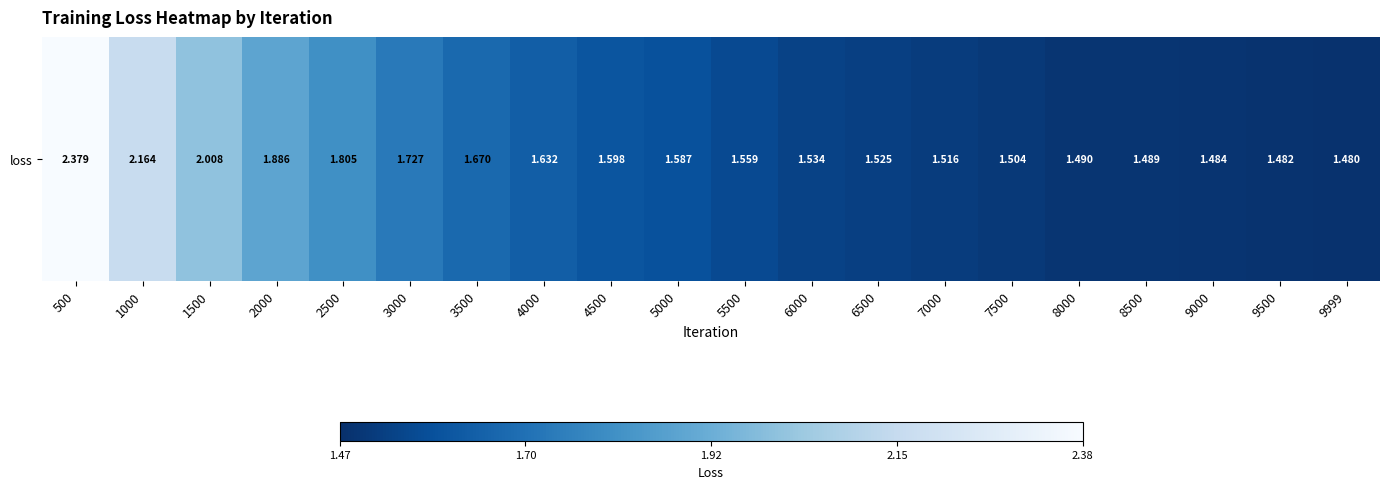

Rank the categories by value from highest to lowest.

500, 1000, 1500, 2000, 2500, 3000, 3500, 4000, 4500, 5000, 5500, 6000, 6500, 7000, 7500, 8000, 8500, 9000, 9500, 9999